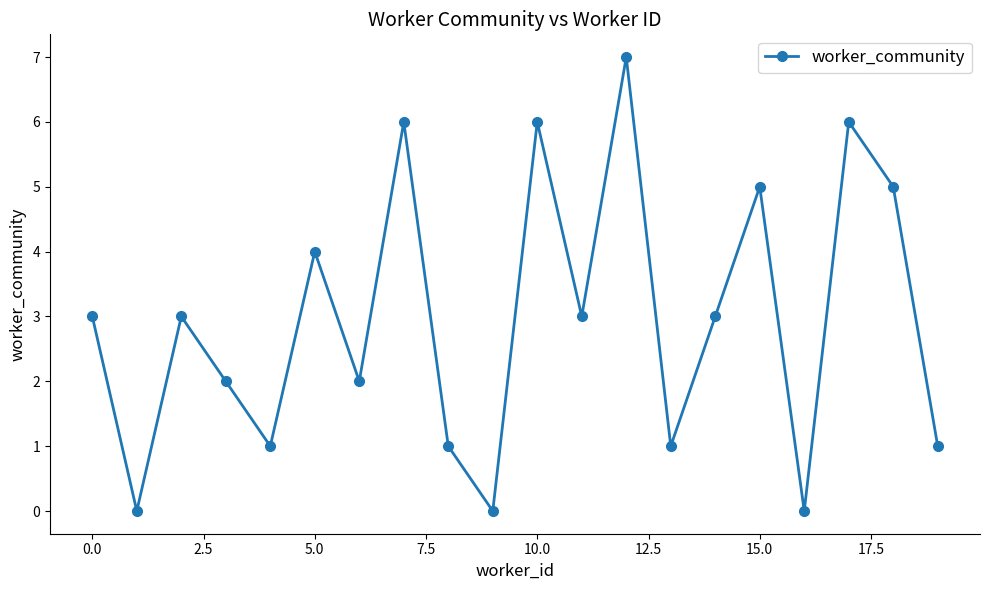

What is the difference between the second highest and minimum values?

6